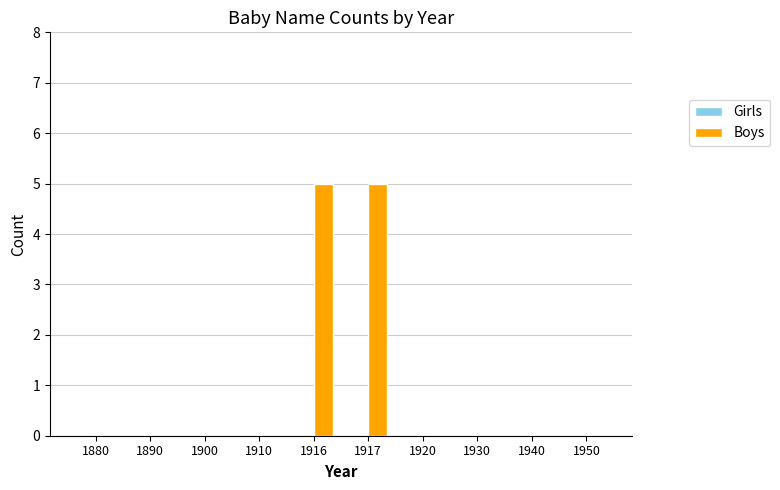

What is the sum of all values?

10